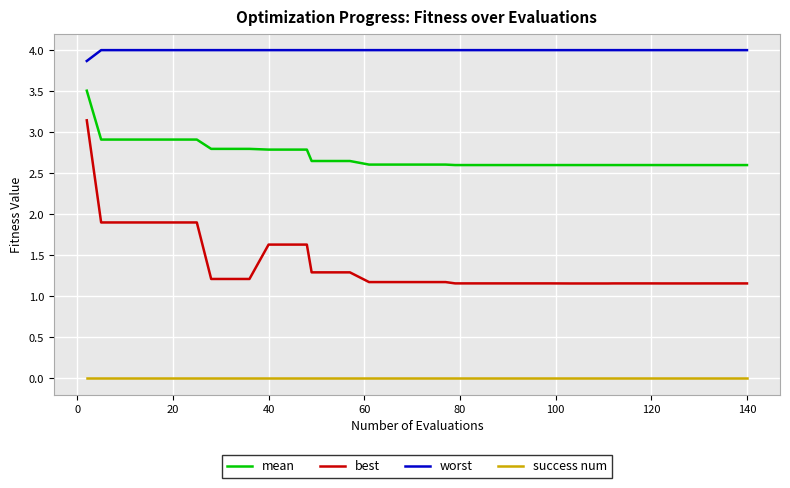

True or false: success num and best cross at least once.

False